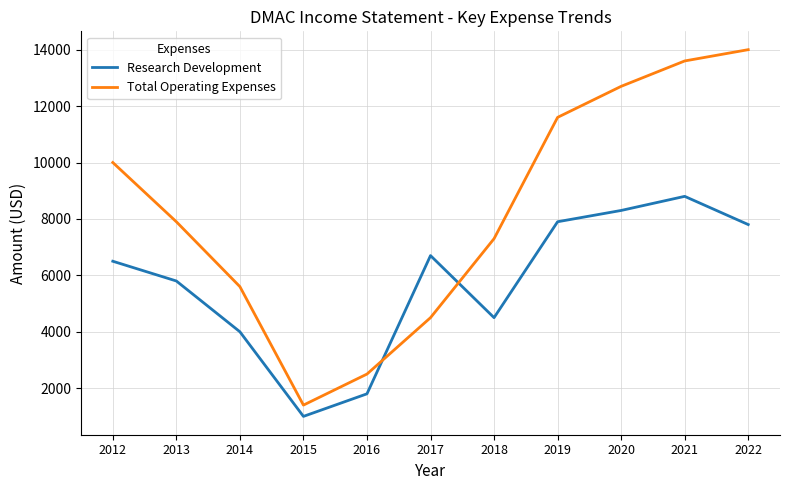

Between 2012 and 2017, which series saw the biggest shift?

Total Operating Expenses